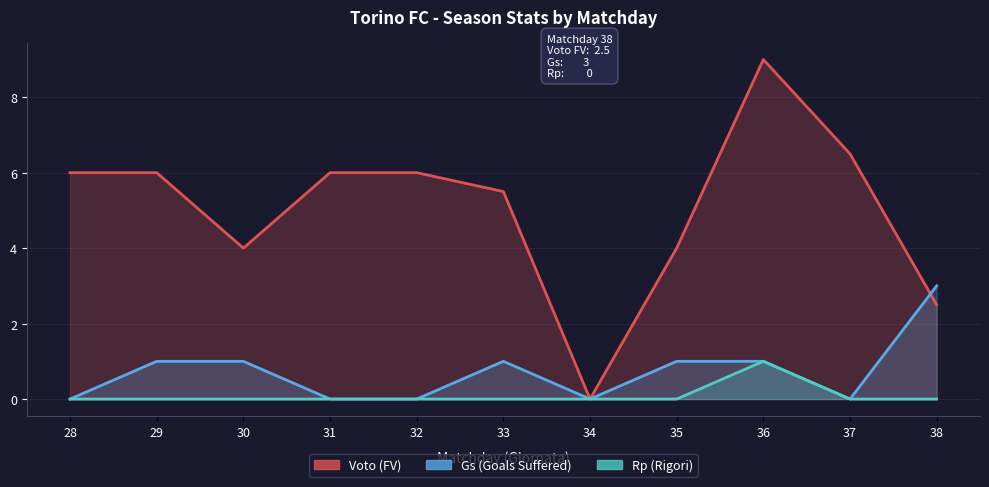

What is the highest value of the Rp (Rigori) series?

1.0